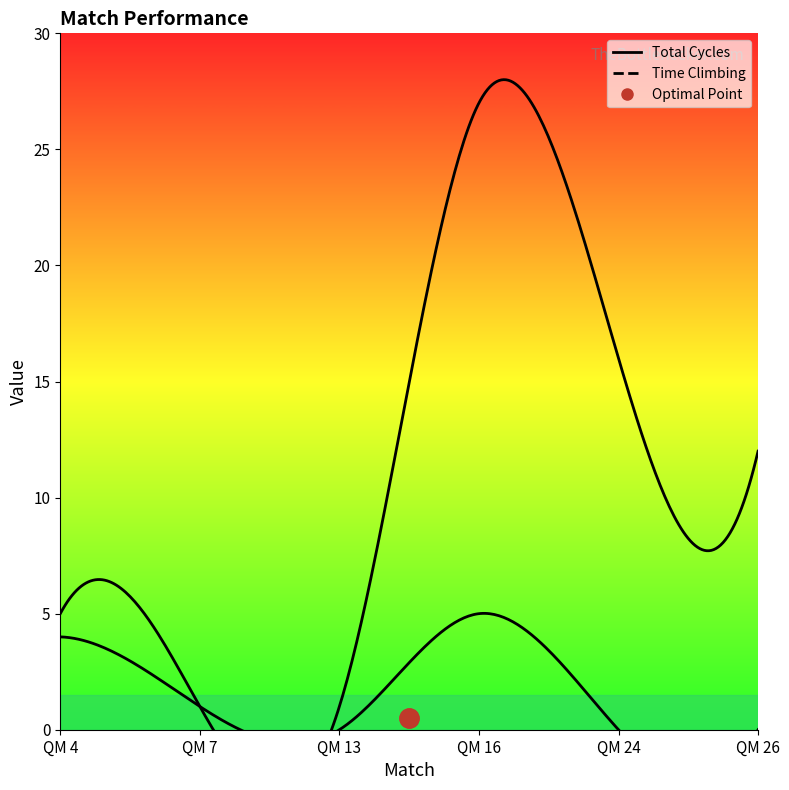

What is the total value across all series at QM 4?

9